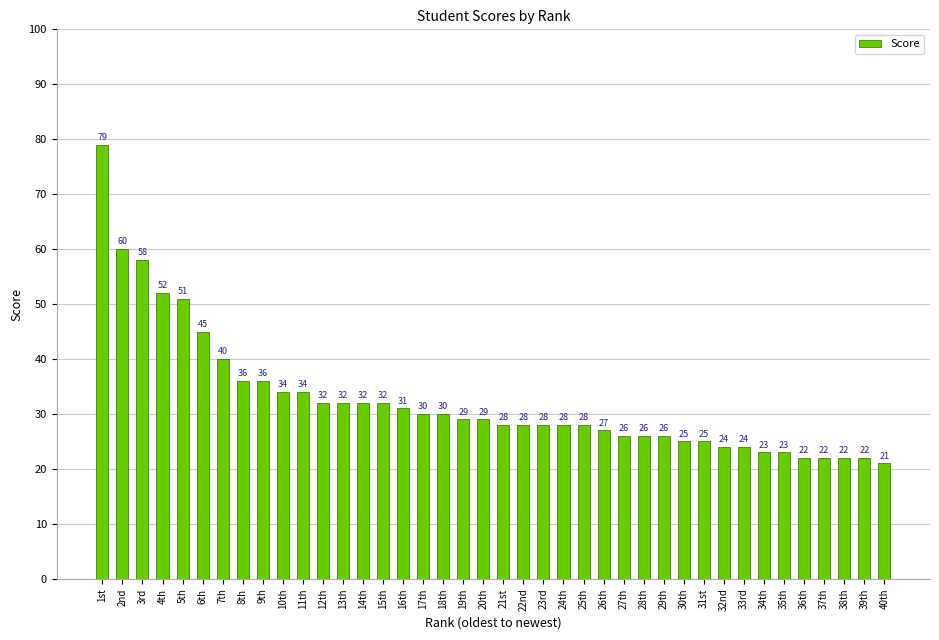

What is the smallest value displayed?

21